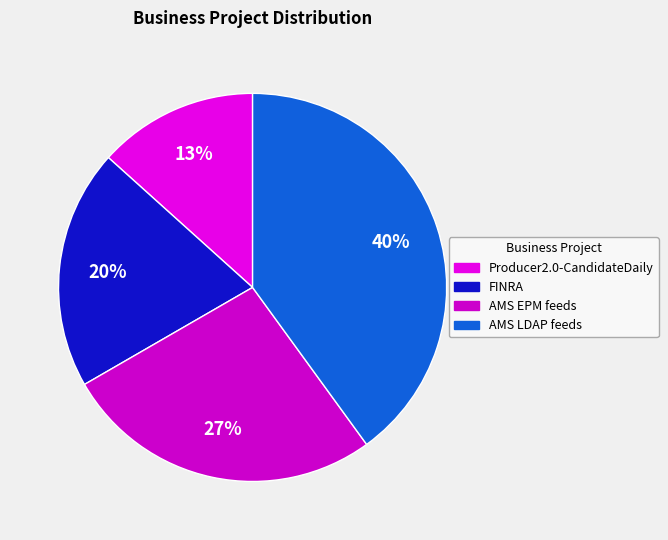

Which has a higher value, AMS LDAP feeds or AMS EPM feeds?

AMS LDAP feeds